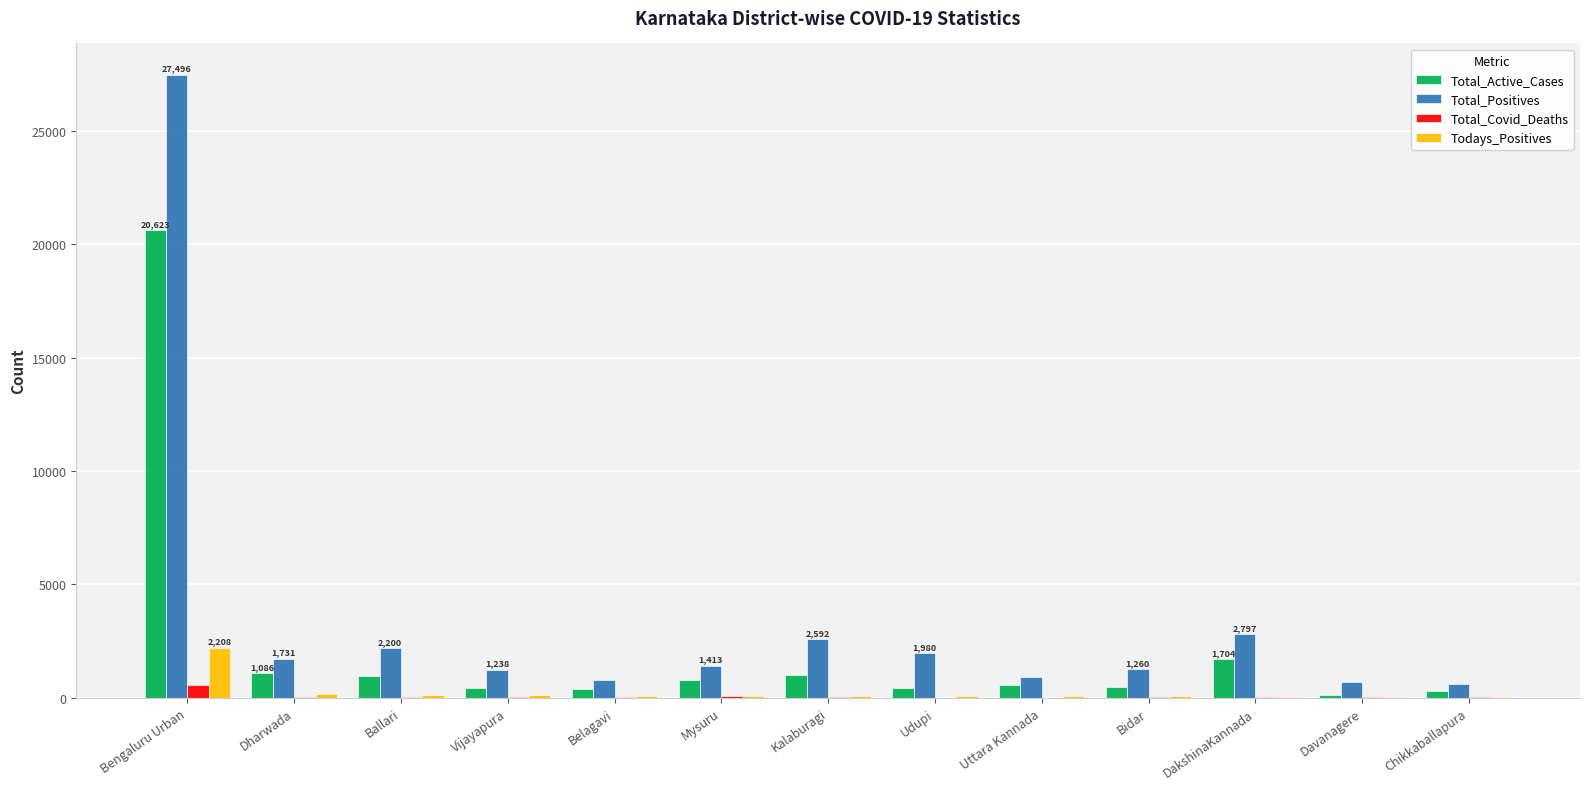

How many groups of bars are there?

13